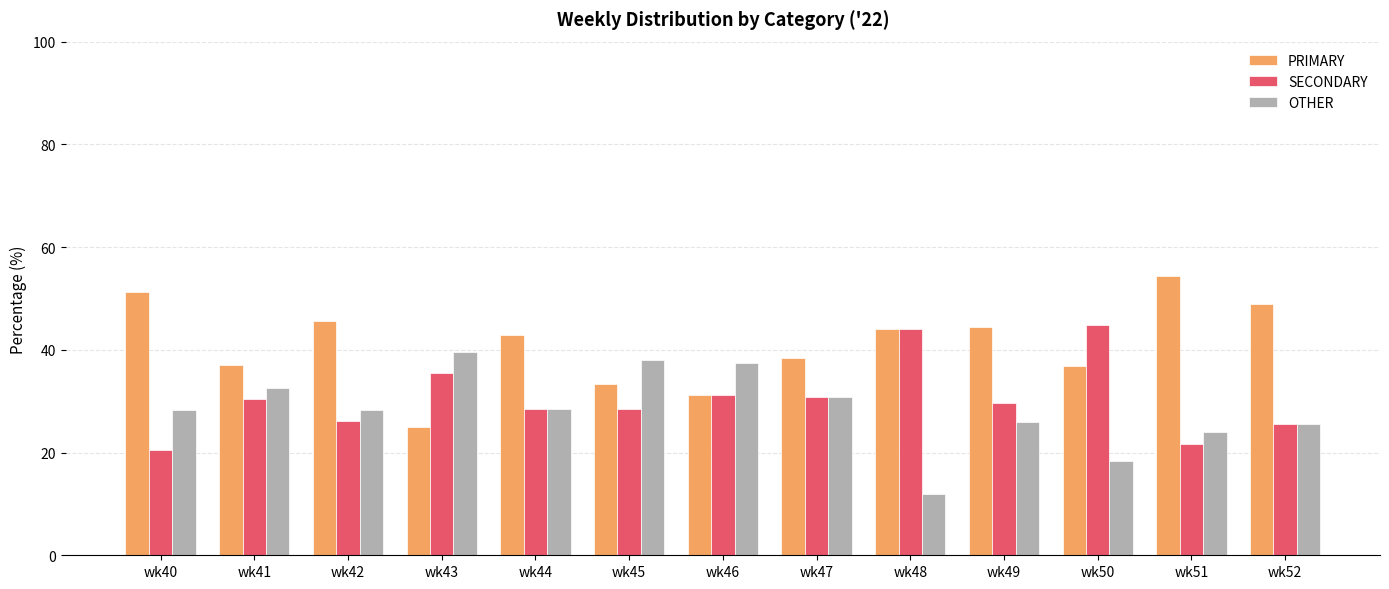

At which label does PRIMARY first exceed 42?

wk40